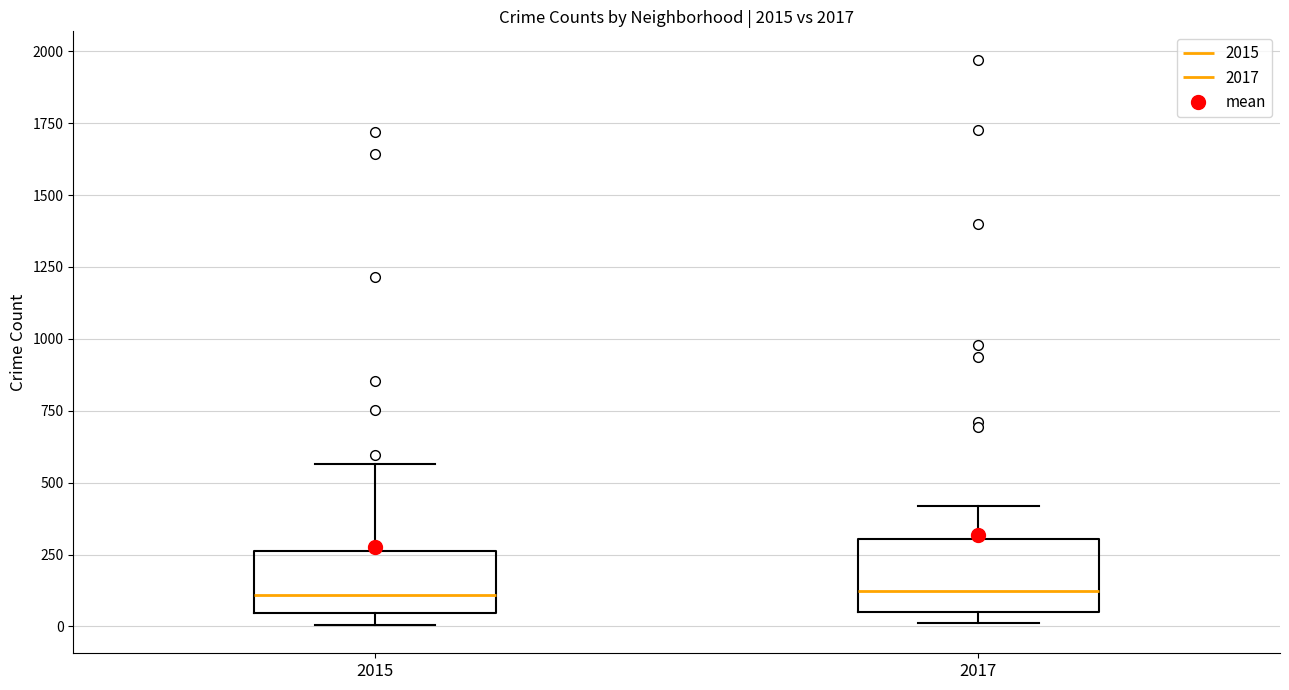

Reading left to right, read every box against the y-axis: the position of its median line, the range the box covers, and the ends of its whiskers. The values are not printed on the chart, so give them approximately, as read against the axis.

2015: median 100, box 50 to 250, whiskers 0 to 550
2017: median 100, box 50 to 300, whiskers 0 to 400